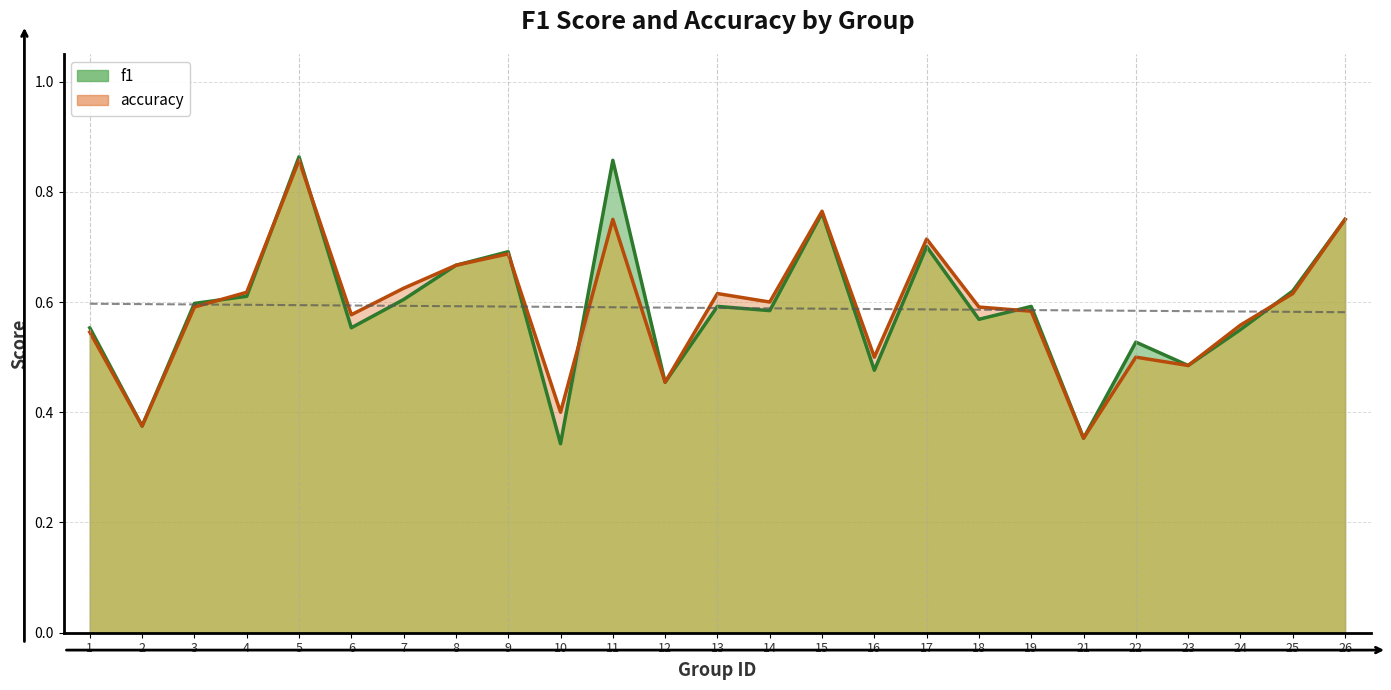

What is the average value of the f1 series?

0.6